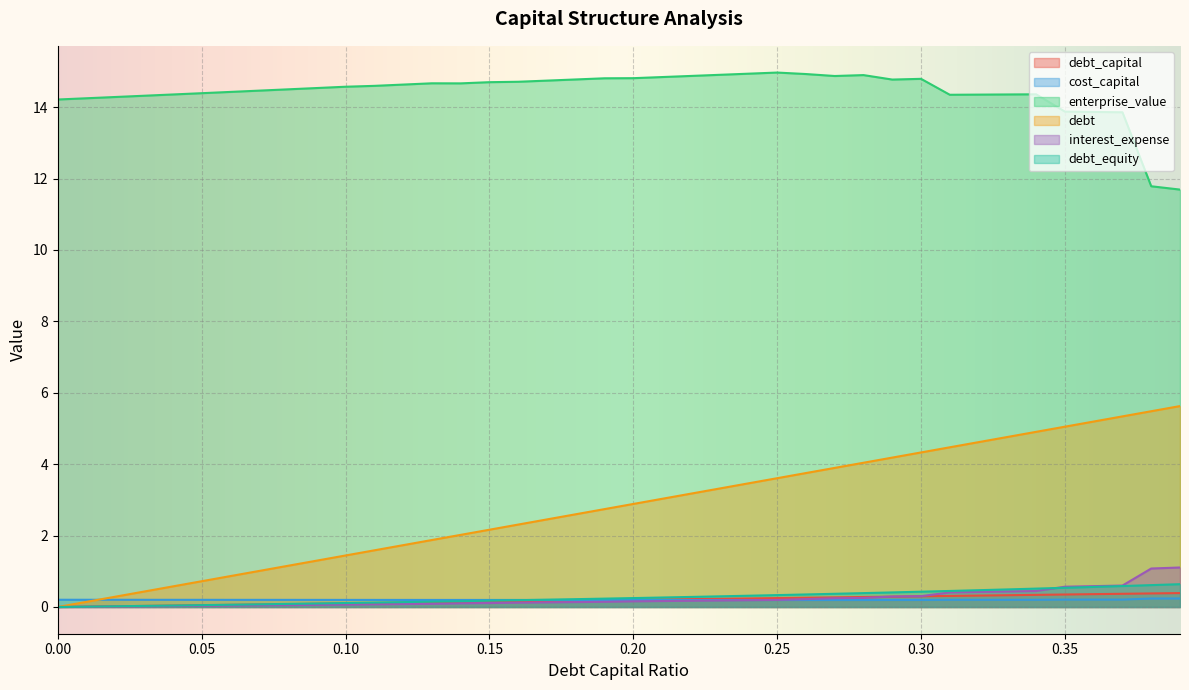

Is it true that cost_capital equals 0.1 at 0.36?

False